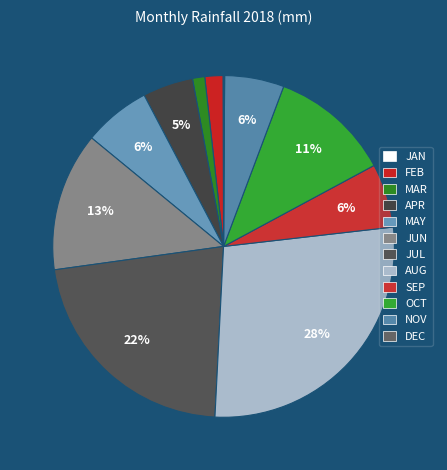

What percentage is the NOV slice, to the nearest percent?

6%